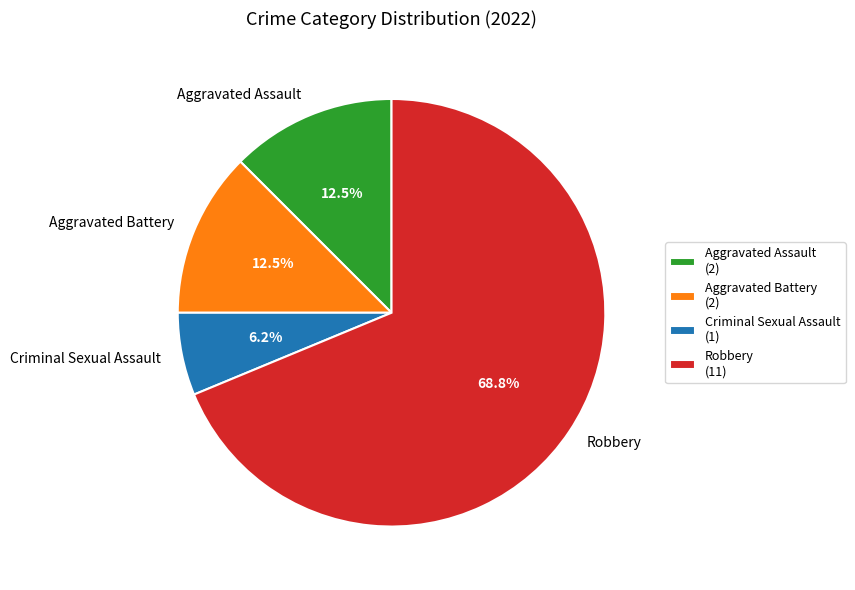

Count the number of slices in the pie.

4